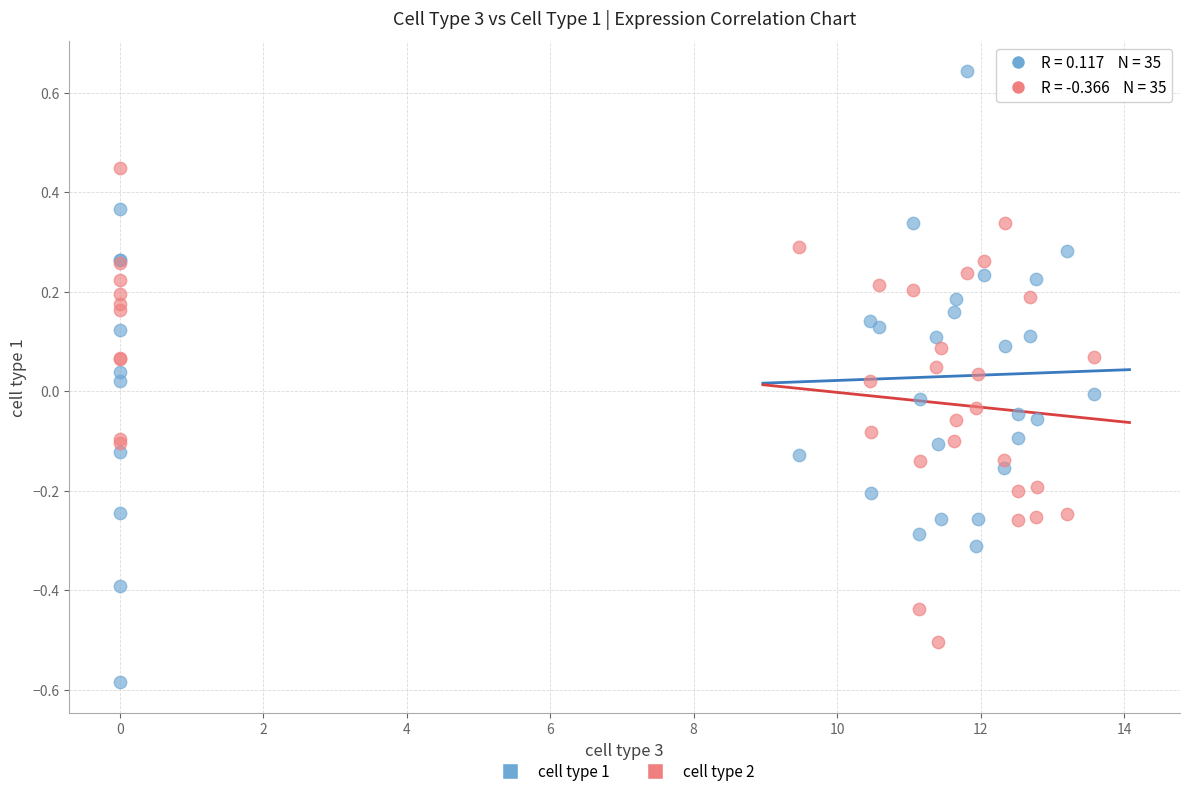

Which series has the largest Y range (max minus min)?

cell type 1